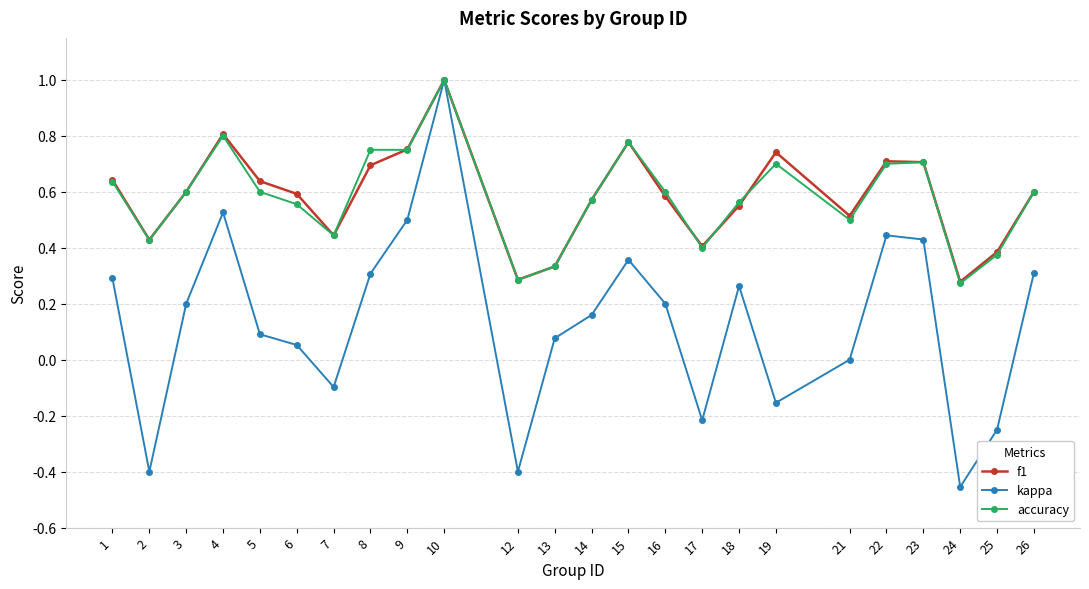

Which label corresponds to the smallest value in the chart?

24